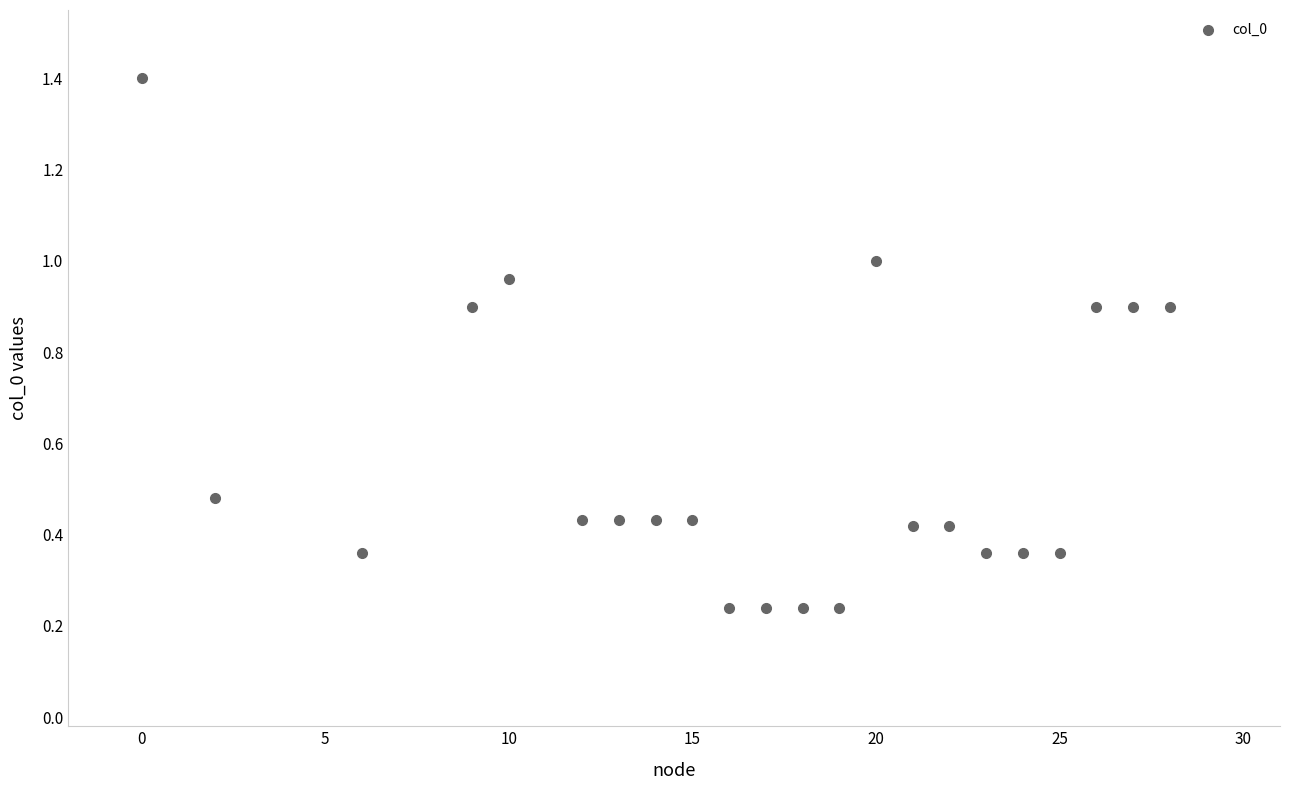

What is the range of X values (max minus min)?

28.0